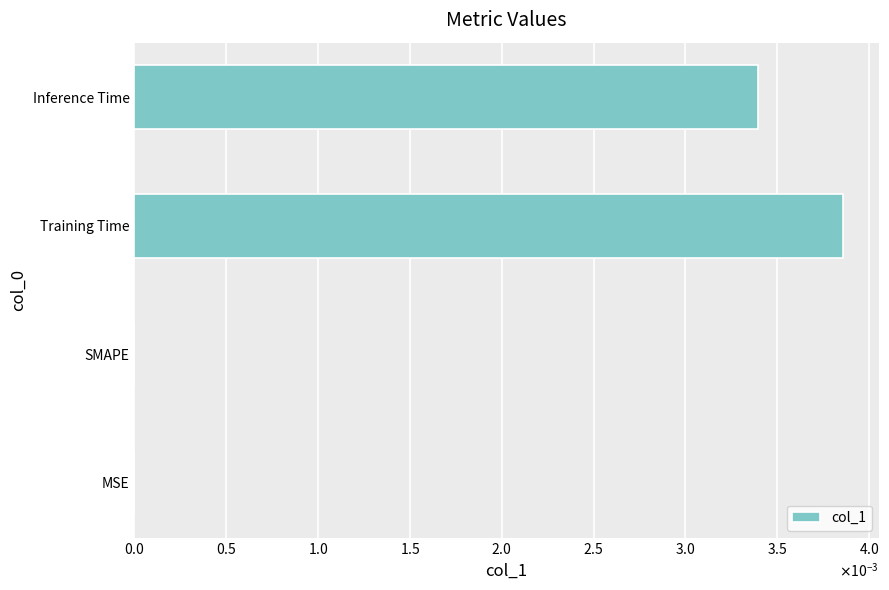

Are the bars horizontal?

Yes